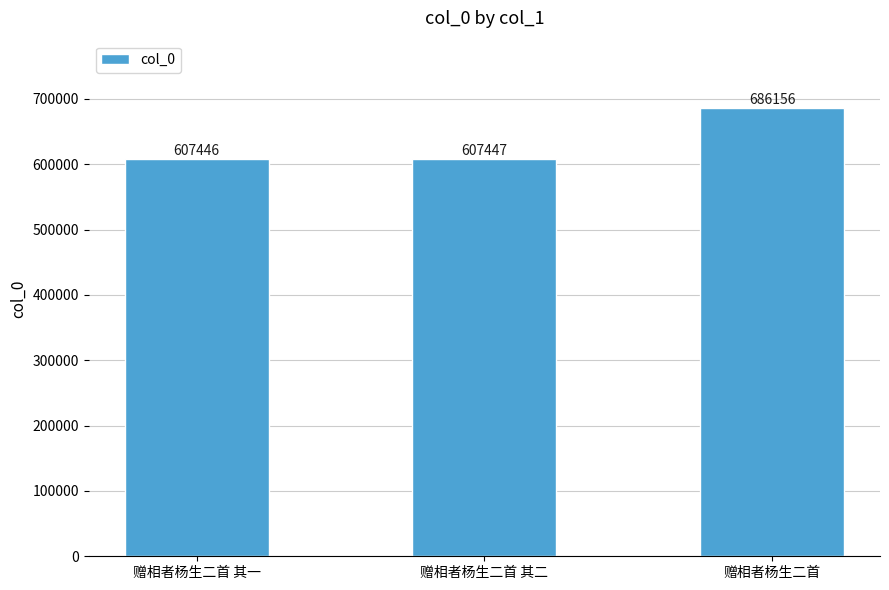

Between 赠相者杨生二首 其一 and 赠相者杨生二首, which is larger?

赠相者杨生二首